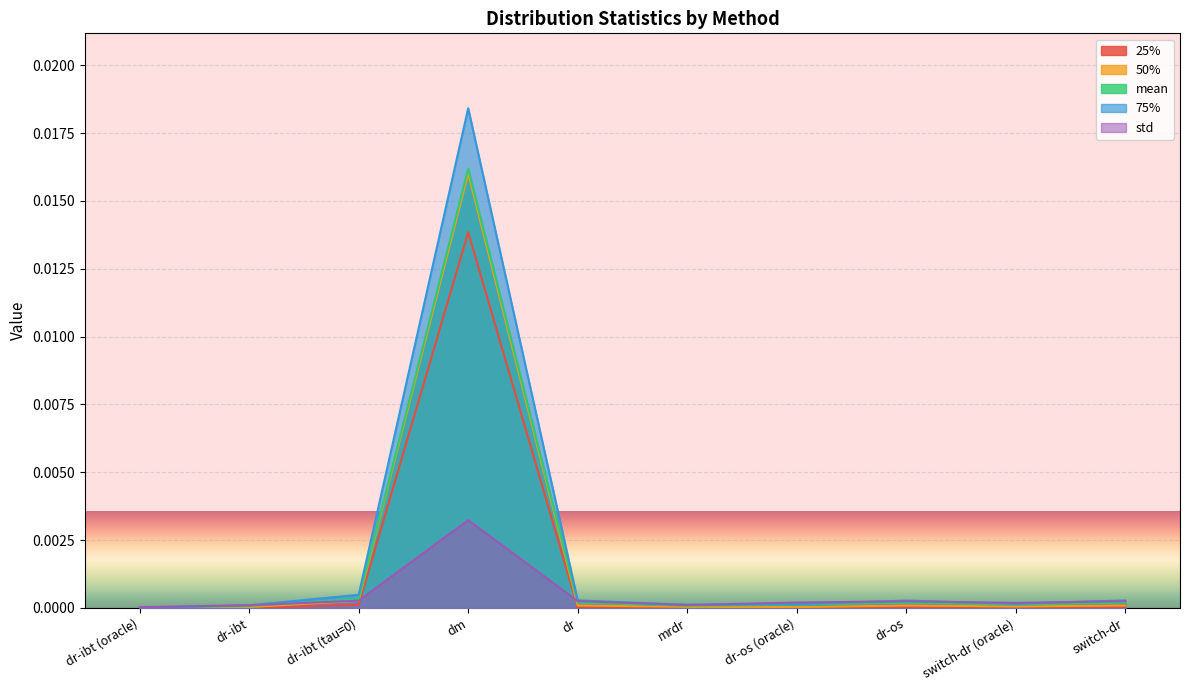

The value of std at dr-ibt (tau=0) is 0.0. True or false?

False